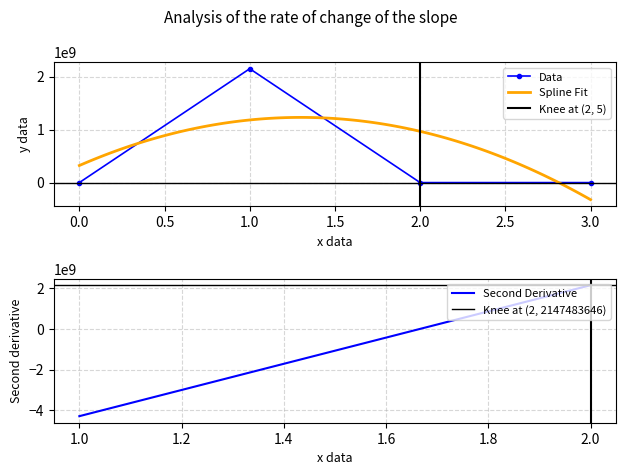

True or false: the data has more than 1 interior local peaks.

False